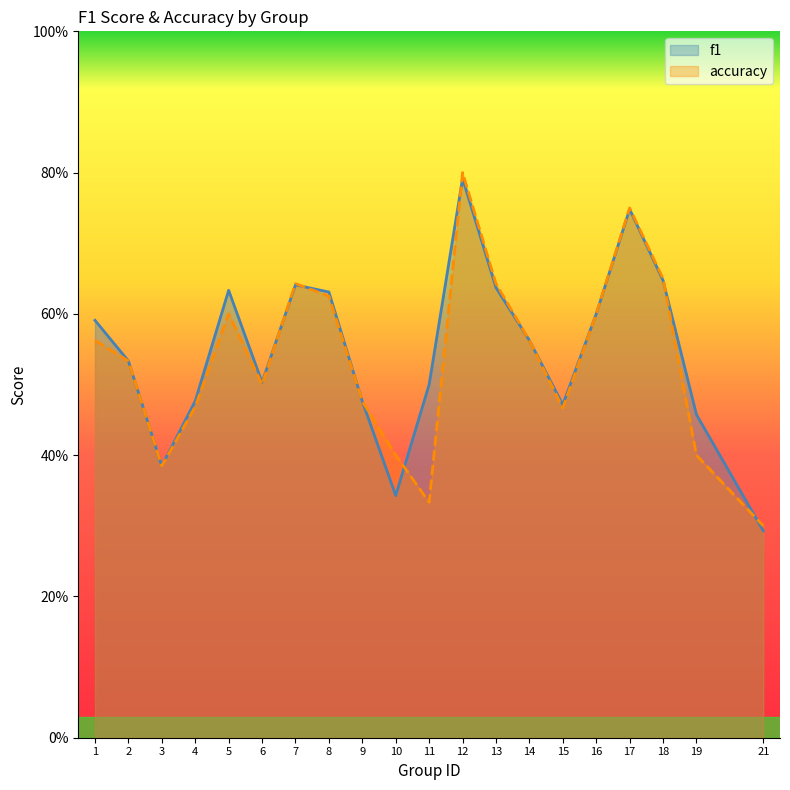

Does the chart display data point markers on the line(s)?

No